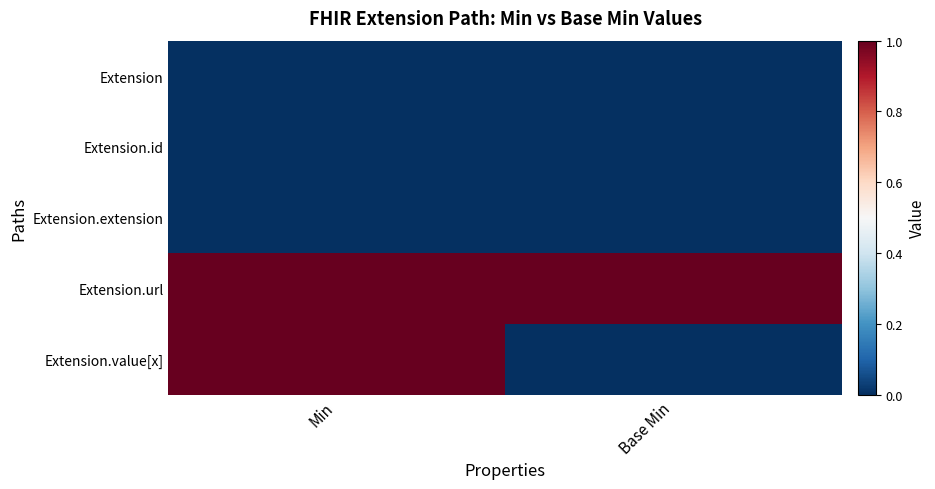

Reading right to left, extract all data points from this chart.

Extension: Base Min=0	Min=0
Extension.id: Base Min=0	Min=0
Extension.extension: Base Min=0	Min=0
Extension.url: Base Min=1	Min=1
Extension.value[x]: Base Min=0	Min=1